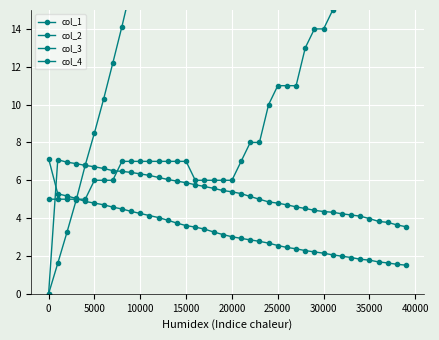

True or false: col_4 has more than 2 points higher than both neighbors.

False